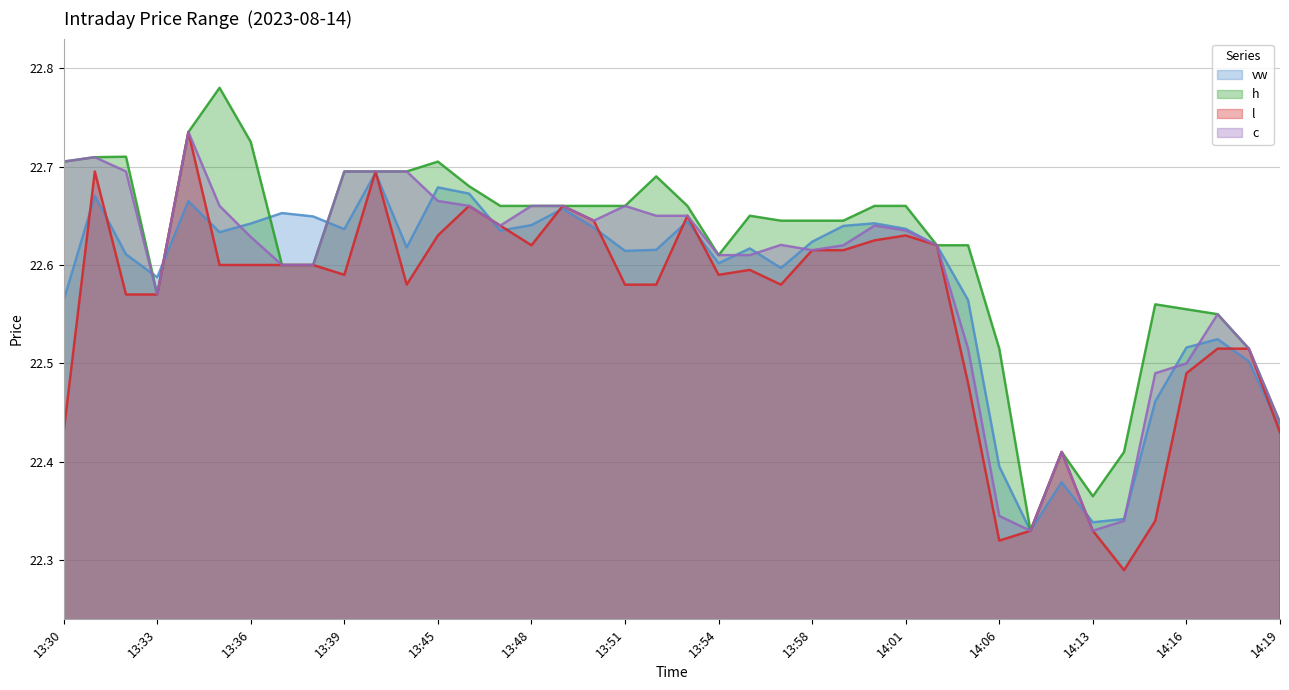

How many series are shown in this chart?

4